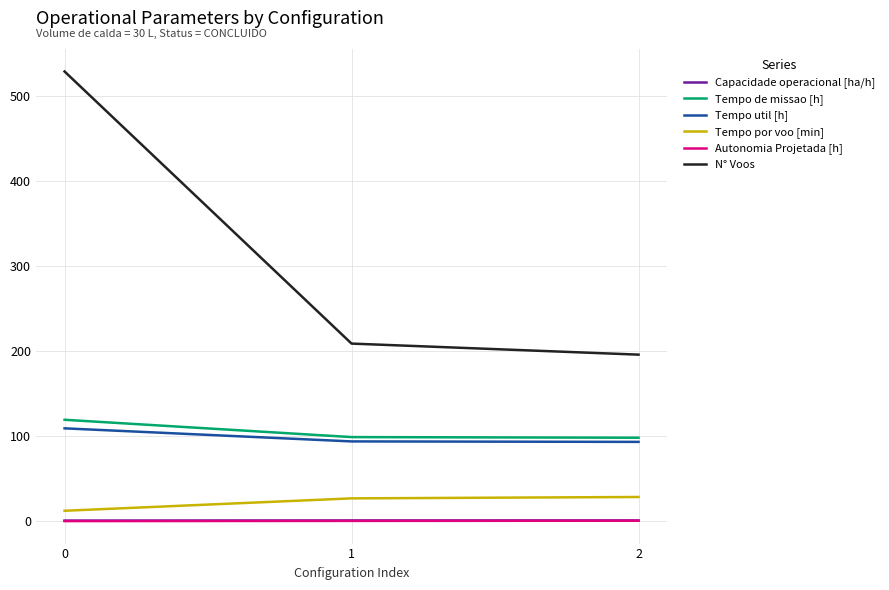

What is the lowest value of the Tempo de missao [h] series?

98.3